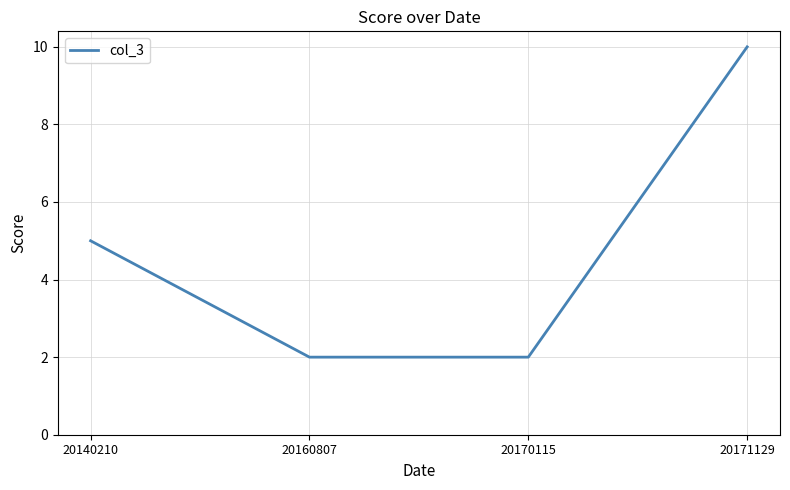

The chart shows a value of 17 at 20171129. True or false?

False